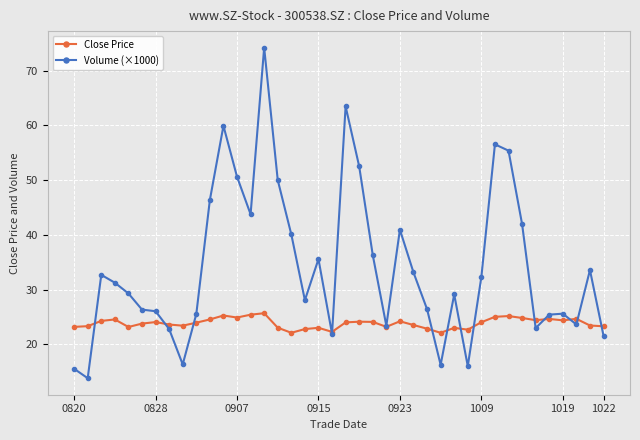

What is the difference between the maximum and minimum values in the Close Price series?

3.6